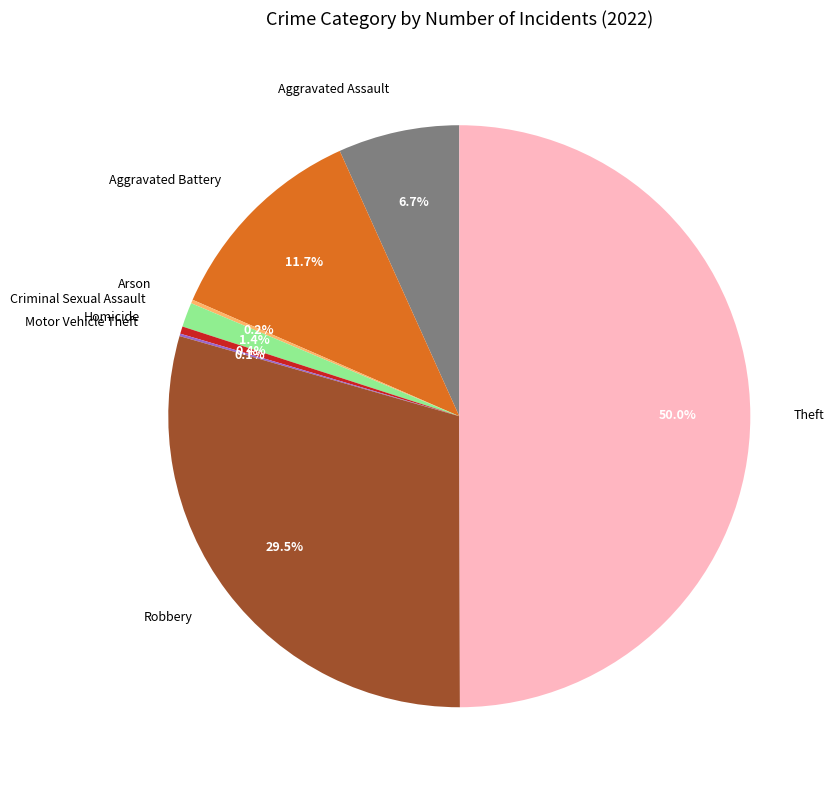

Which has a higher value, Homicide or Theft?

Theft